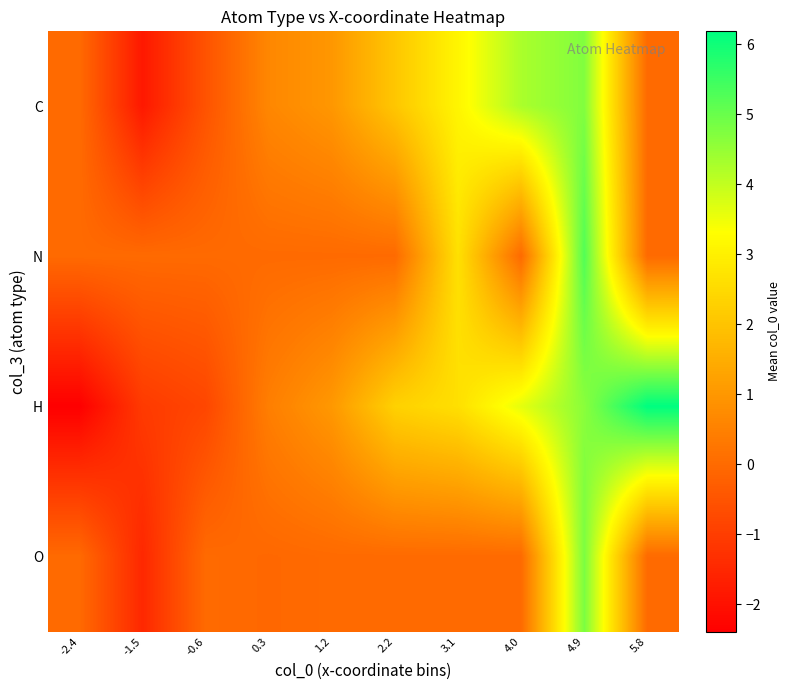

At 1.2, list the series in order from largest to smallest.

H, C, N, O